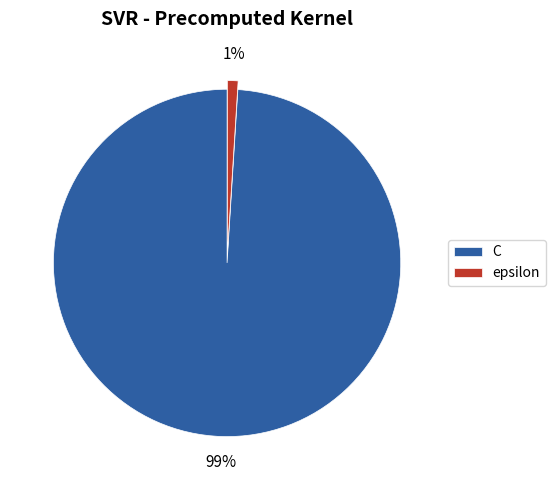

True or false: epsilon accounts for 11% of the total.

False